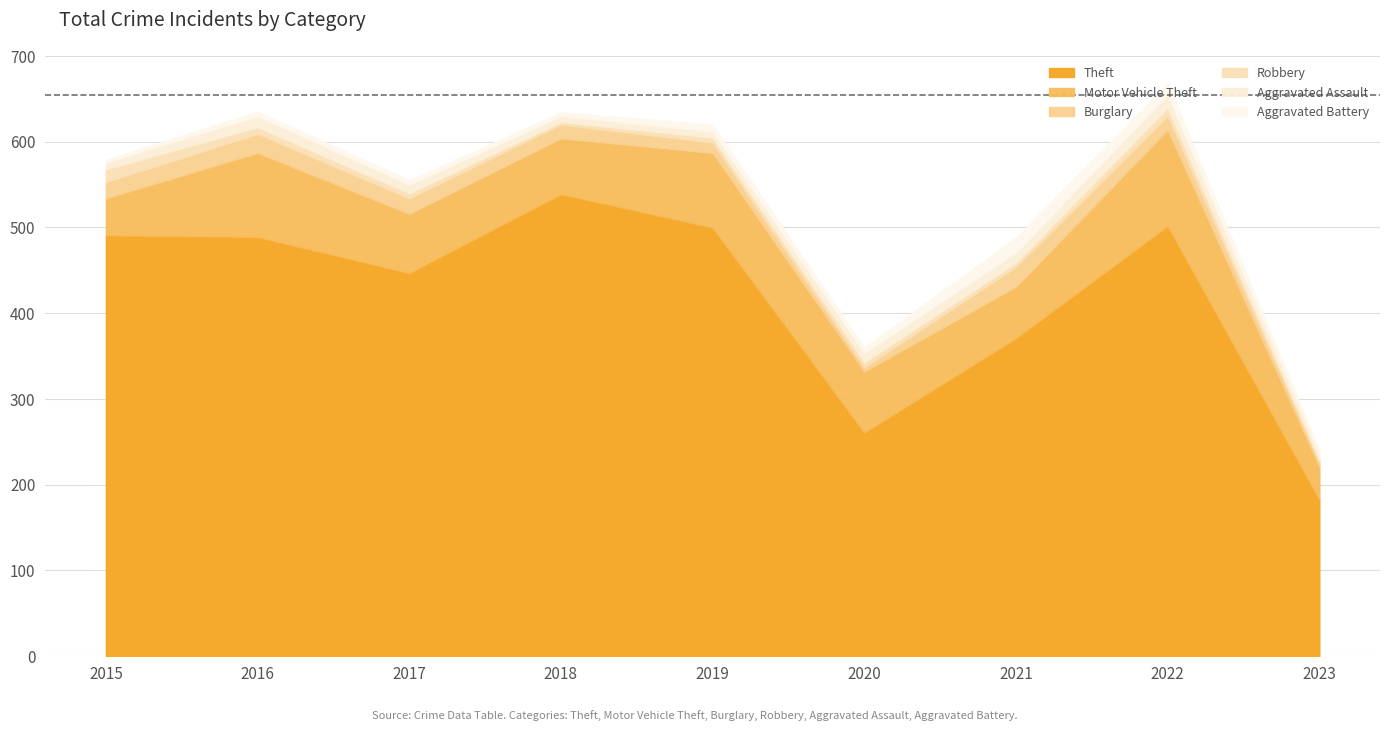

What are all the series names shown in the legend?

Theft, Motor Vehicle Theft, Burglary, Robbery, Aggravated Assault, Aggravated Battery